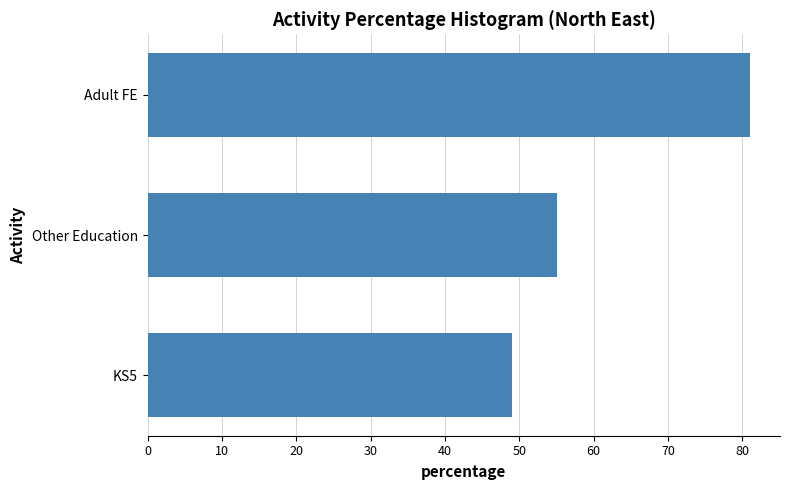

Which has a higher value, Adult FE or KS5?

Adult FE